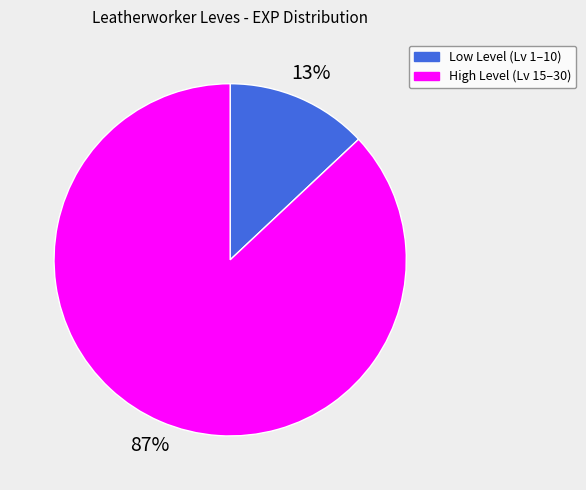

Is there any slice that represents more than half of the pie?

Yes